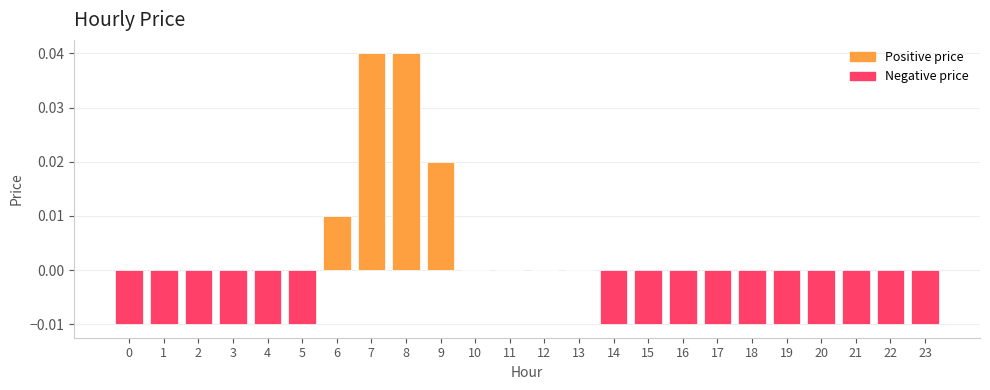

True or false: the data shows -0.0 at 21.

True